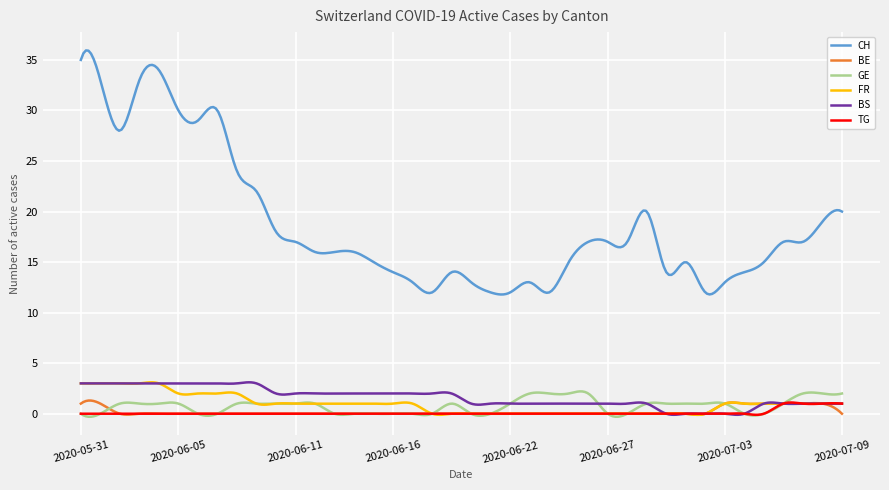

In CH, how many points are higher than both neighbors (excluding endpoints)?

11